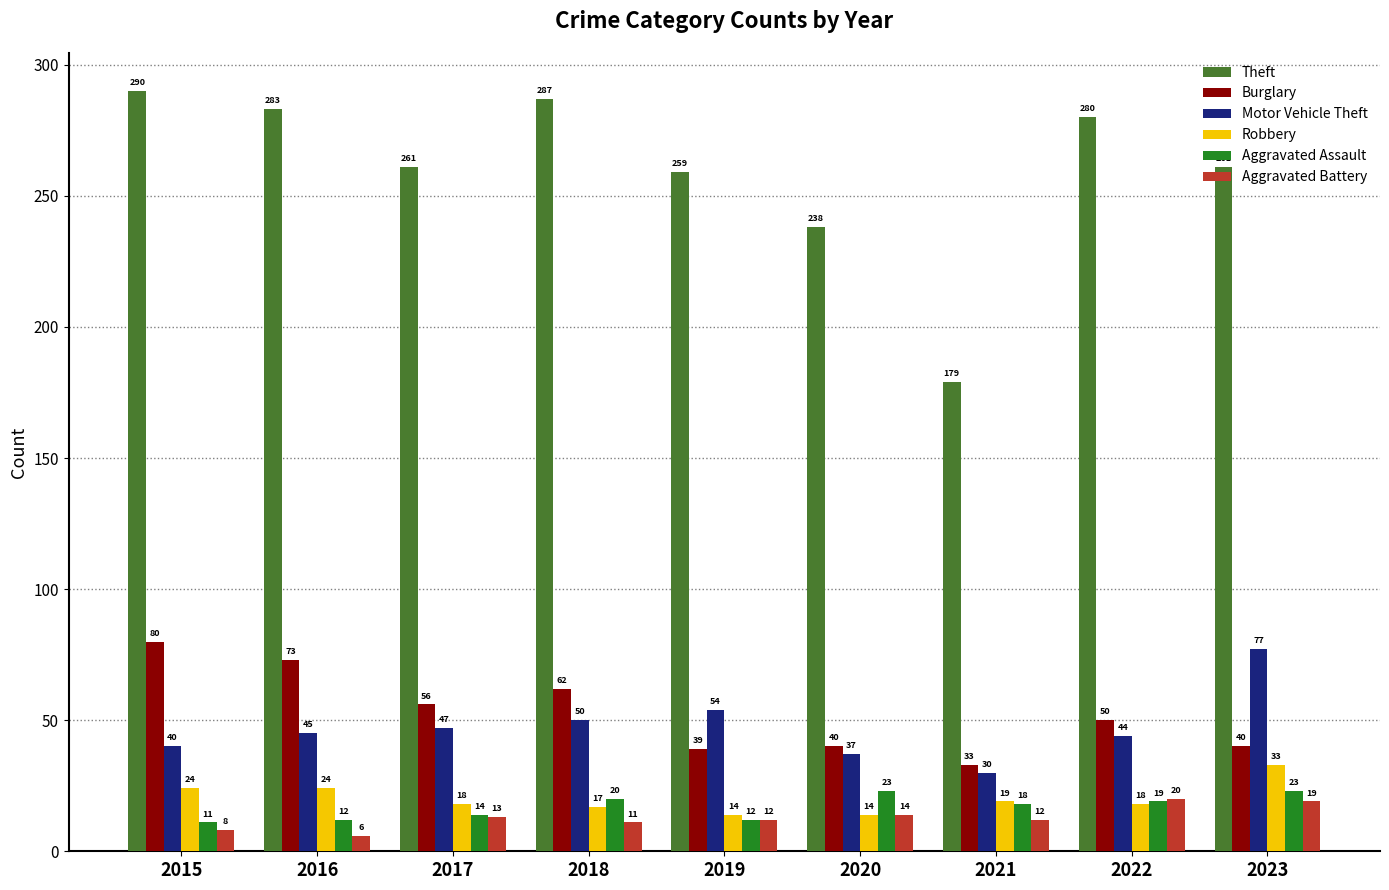

What is the value of the Robbery bar at the 7th from the left?

19